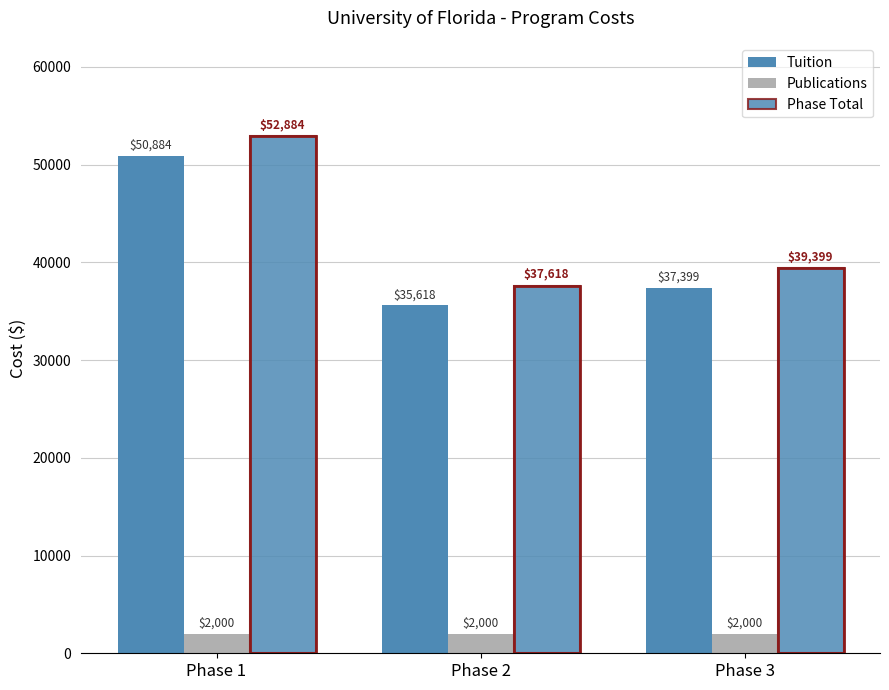

Which category has the highest value across all series?

Phase 1